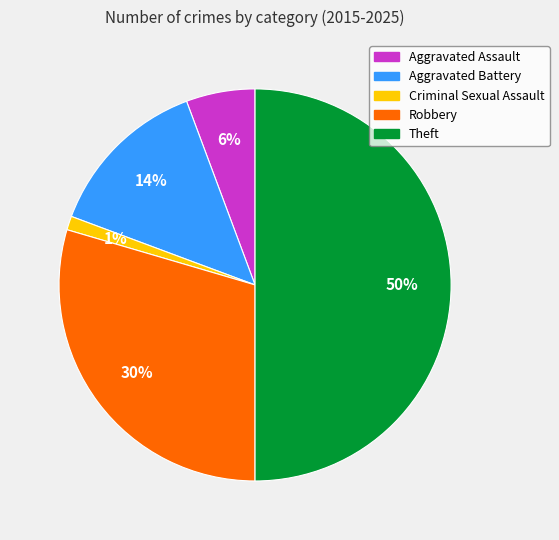

Does Aggravated Battery account for over 50% of the chart?

No